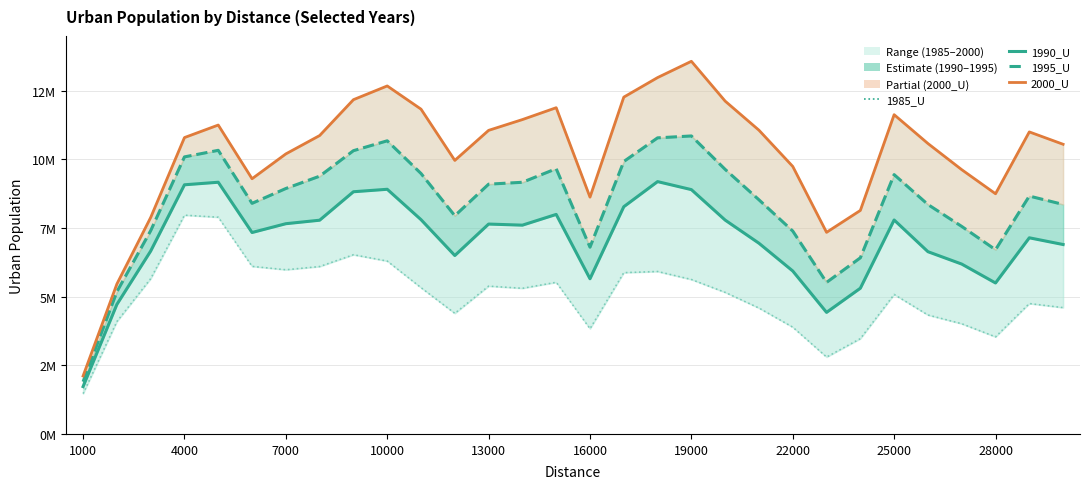

How many categories are shown in the chart?

30